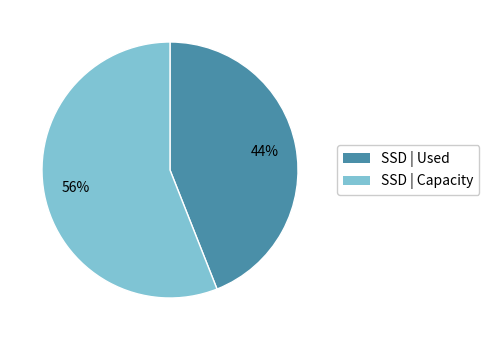

How many segments does this pie chart have?

2